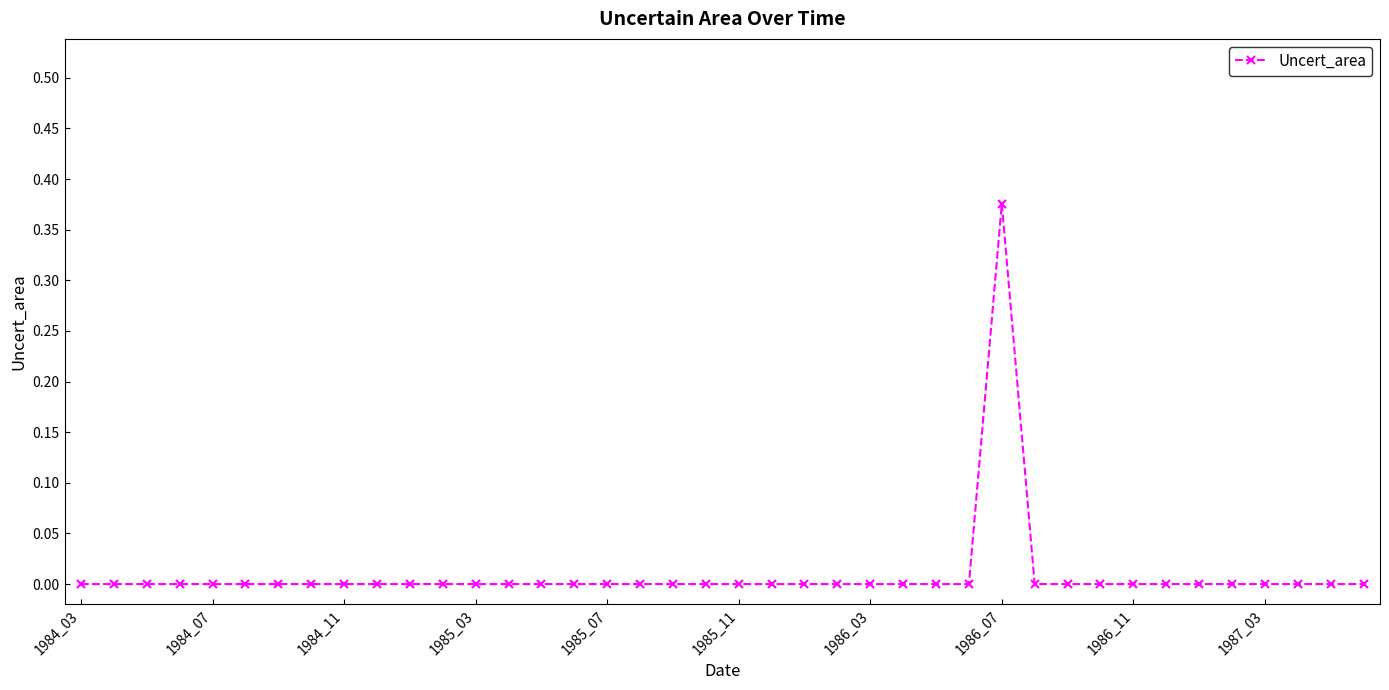

True or false: there are more than 0 points higher than both neighbors.

True